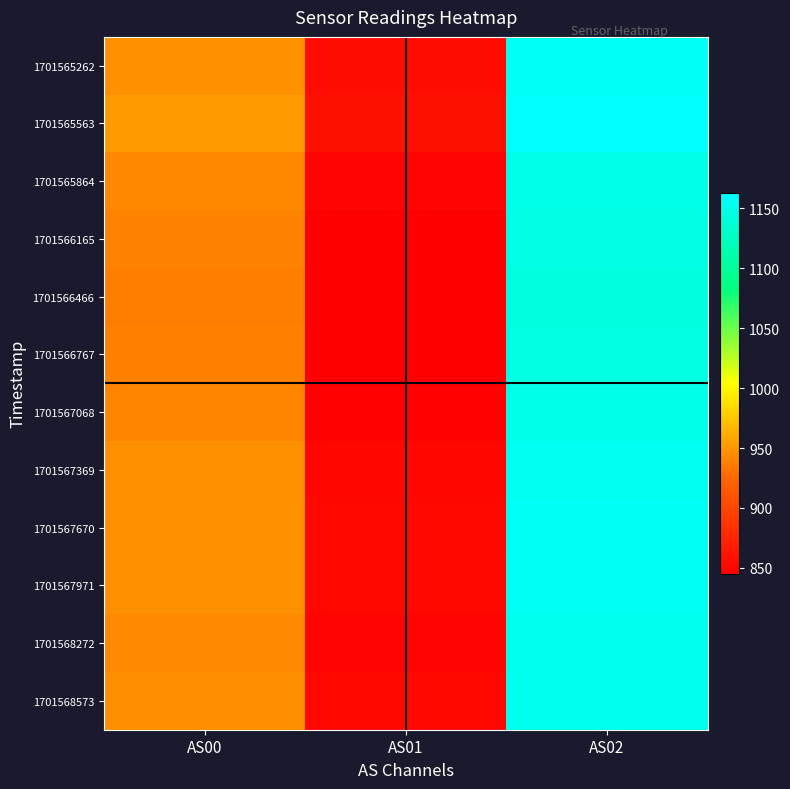

List the series in order of their peak value, highest first.

1701565563, 1701565262, 1701567670, 1701567971, 1701567369, 1701568573, 1701568272, 1701565864, 1701567068, 1701566165, 1701566767, 1701566466